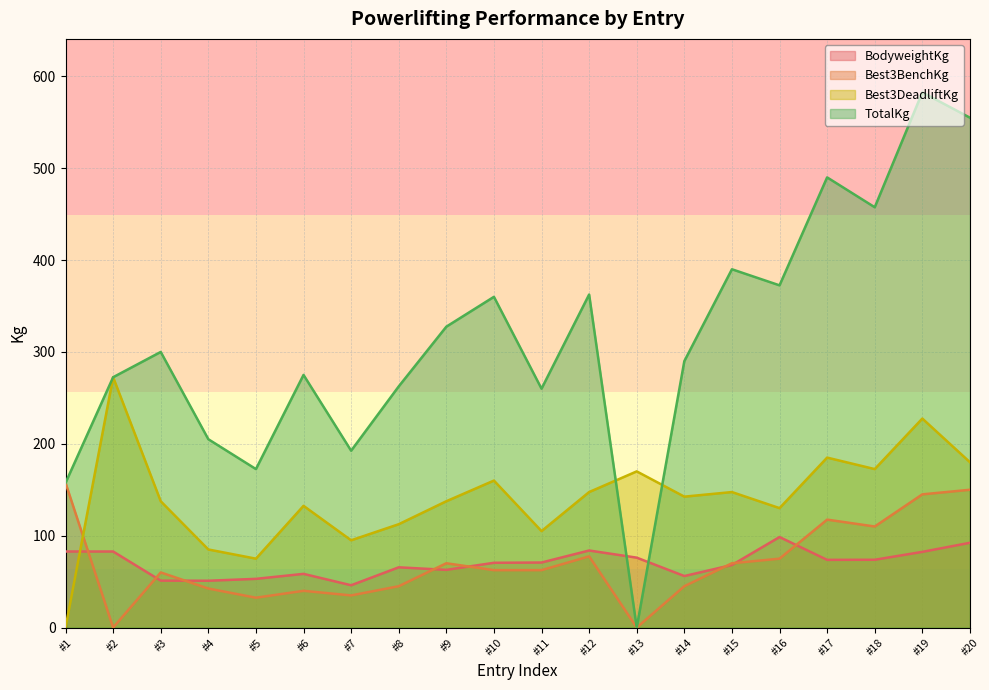

The Best3DeadliftKg series shows 185.0 at #17. True or false?

True